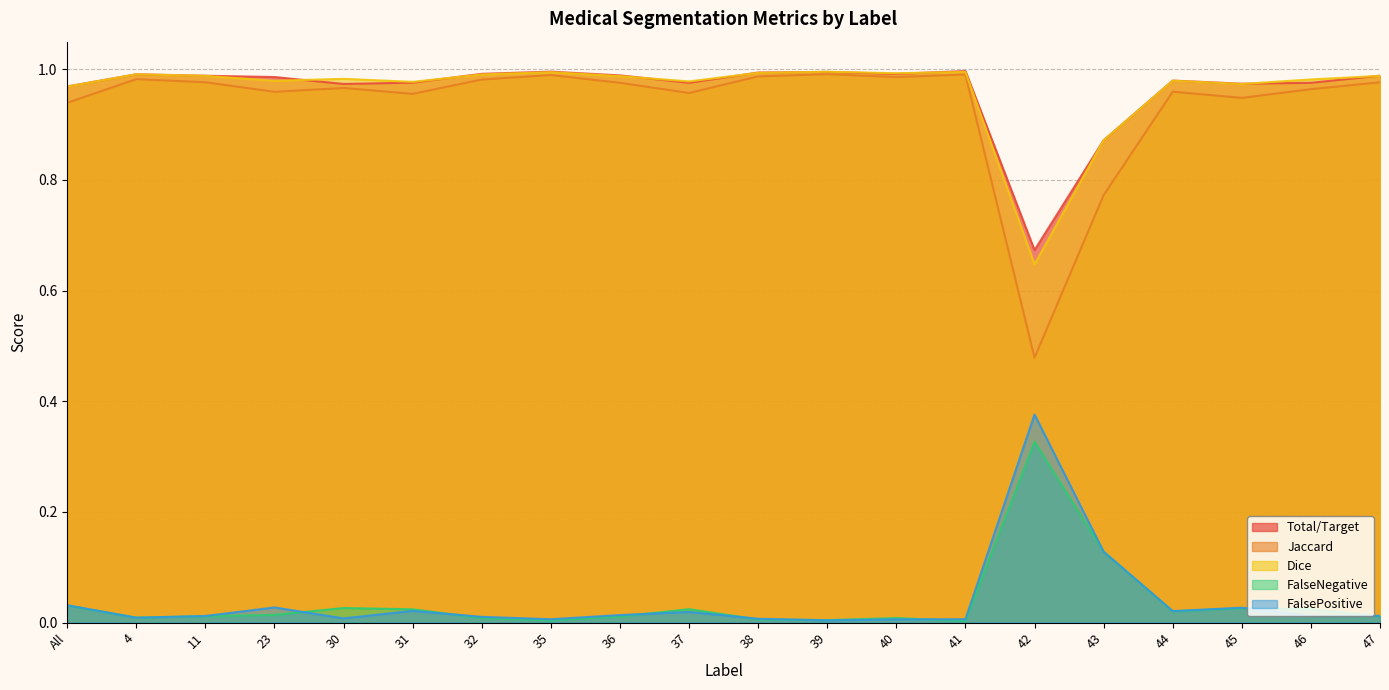

Which series has the widest spread of values?

Jaccard